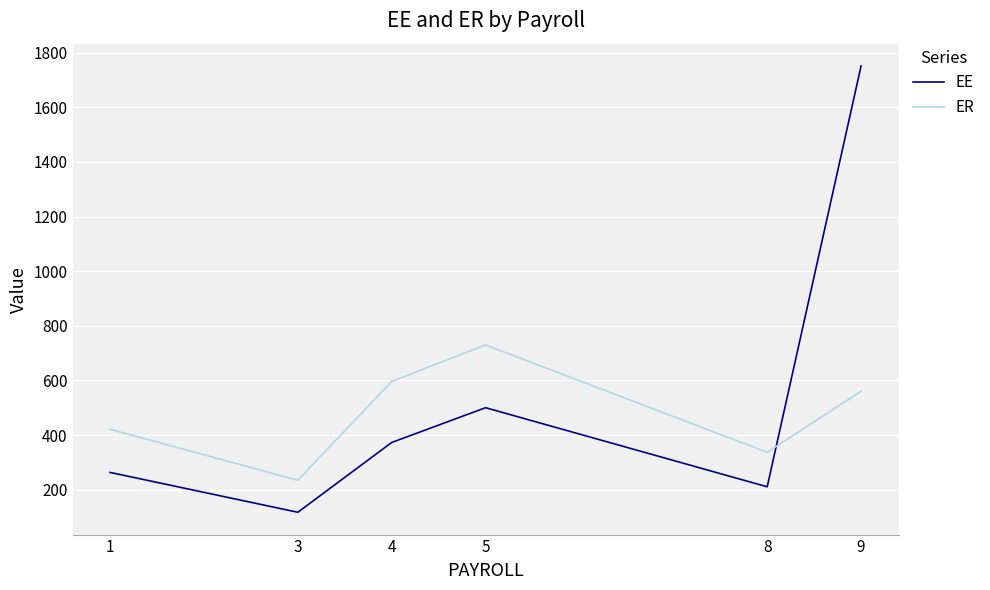

What is the sum of the EE values at 5 and 9?

2251.0